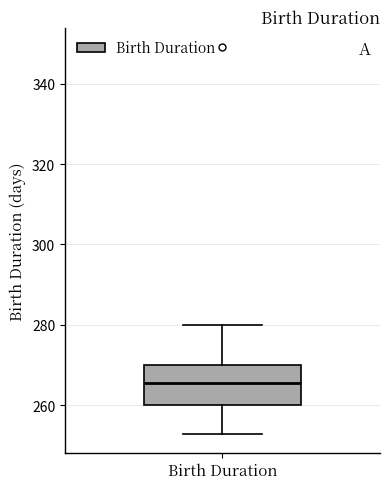

Where does the median line of the box for Birth Duration sit on the y-axis? The values are not printed on the chart, so give them approximately, as read against the axis.

266